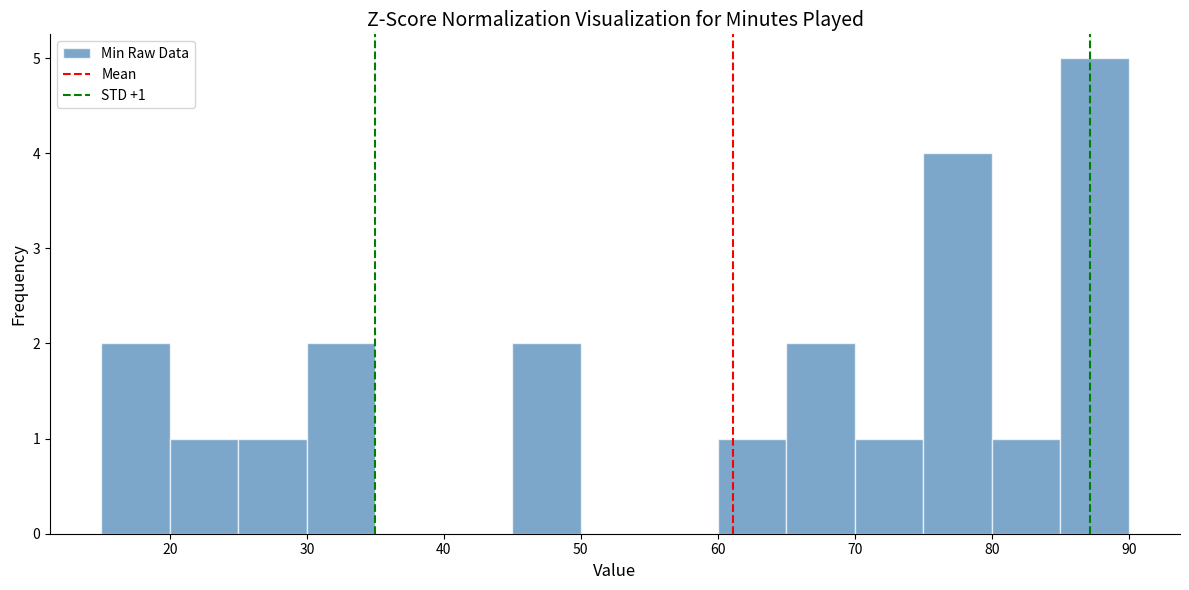

Which range on the x-axis has the tallest bar?

85 to 90